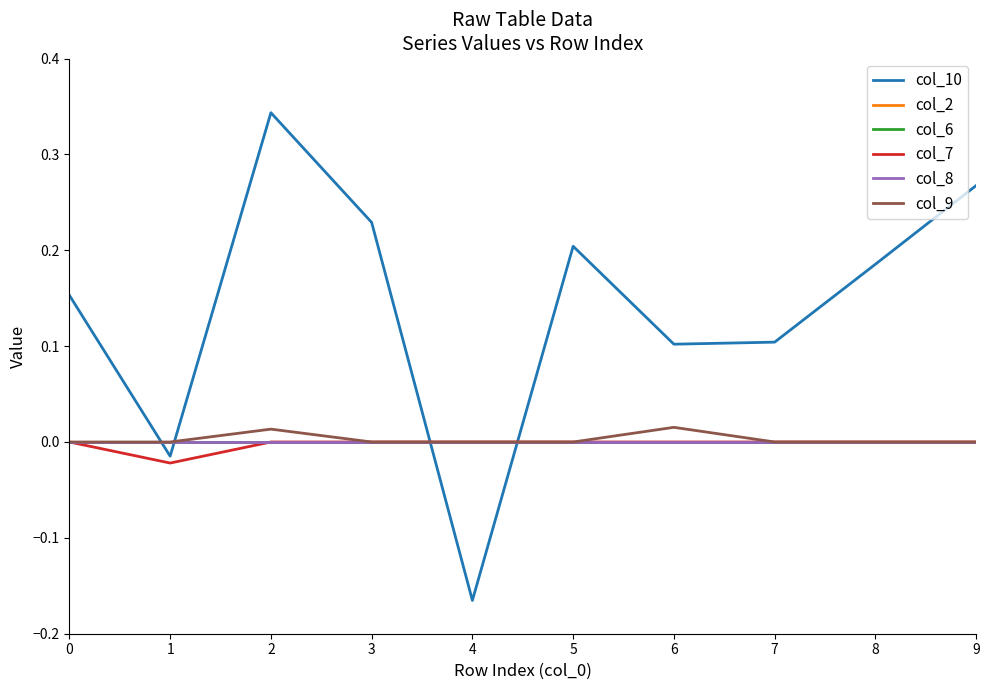

Does the chart have visible grid lines?

No